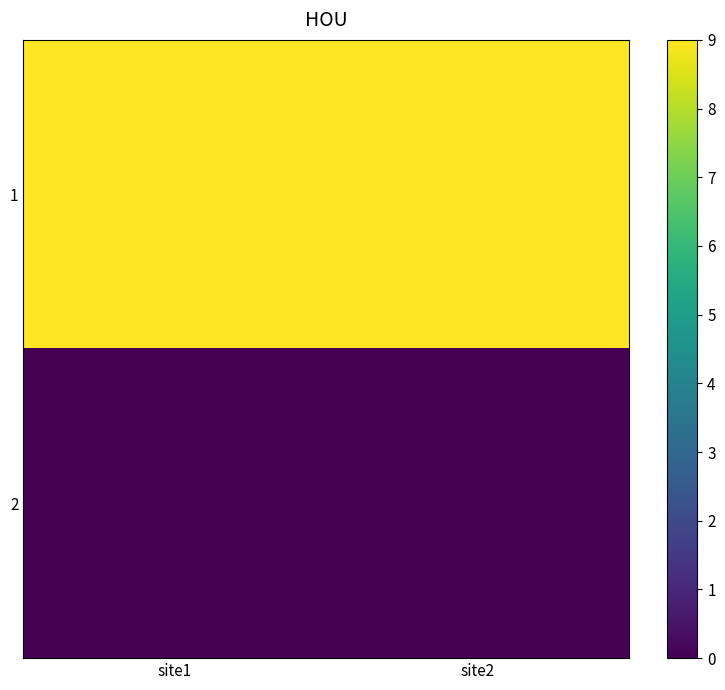

Reading left to right, extract all data points from this chart.

1: site1=9	site2=9
2: site1=0	site2=0